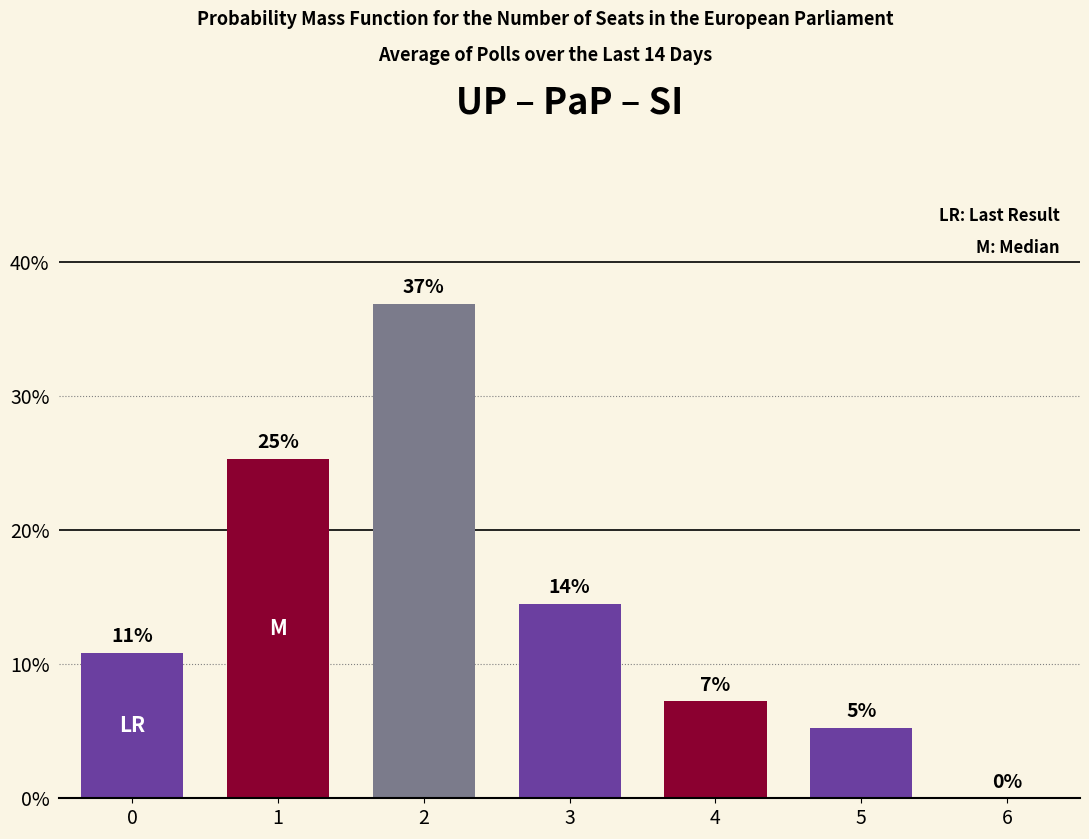

How many bars are there in total?

7